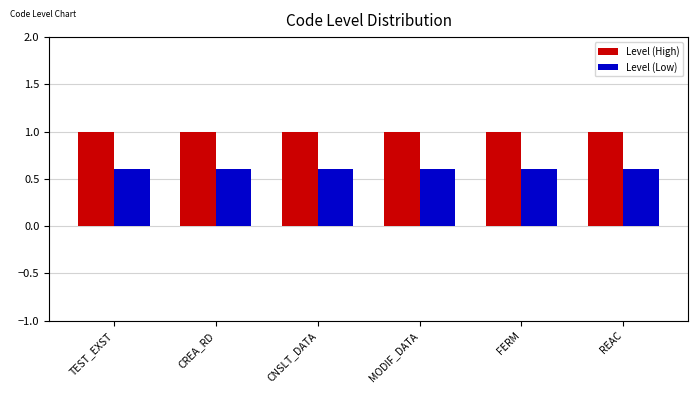

Read the Level (Low) value at CNSLT_DATA.

0.6